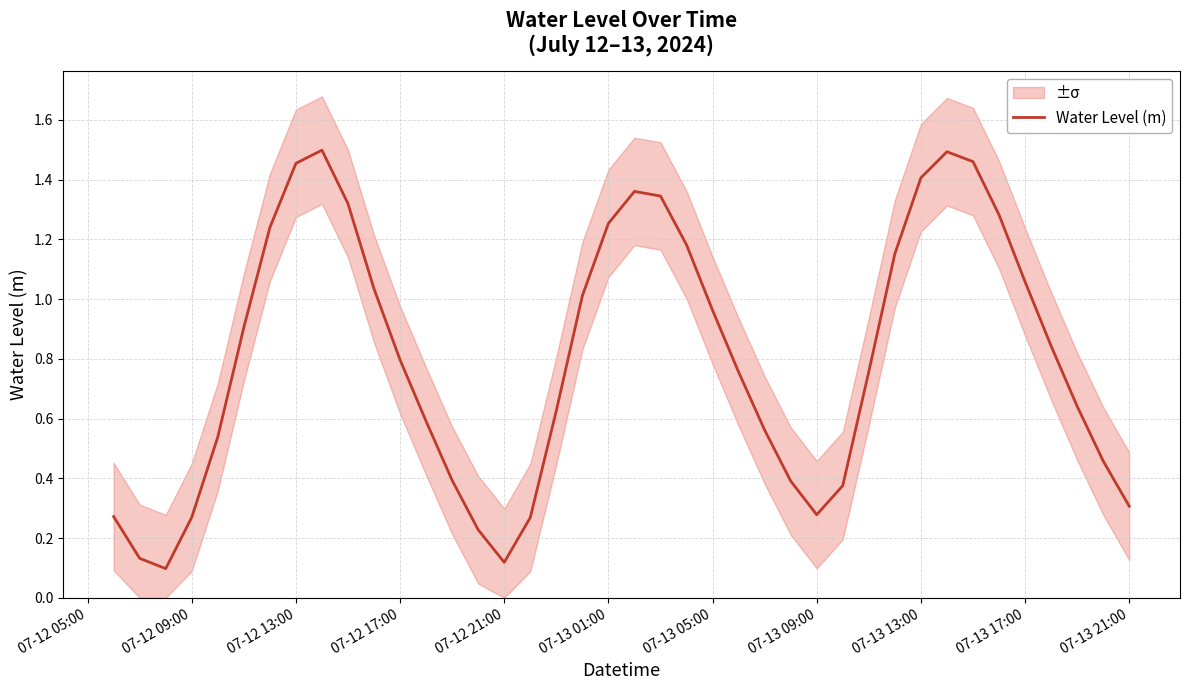

Does the chart have visible grid lines?

Yes